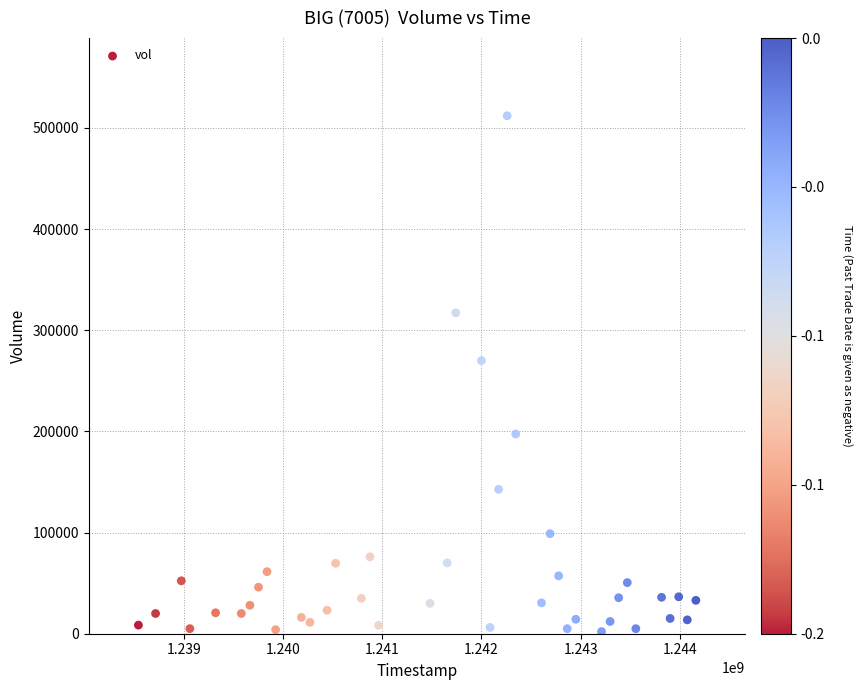

What Y value in the scatter plot is closest to 257000?

269900